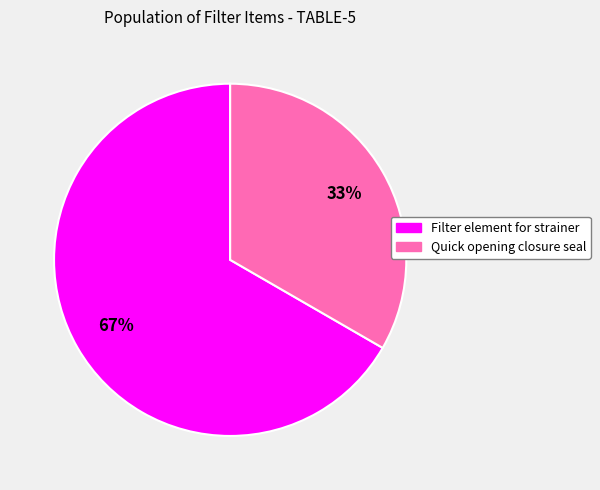

To the nearest percent, what is the combined percentage of Quick opening closure seal and Filter element for strainer?

100%